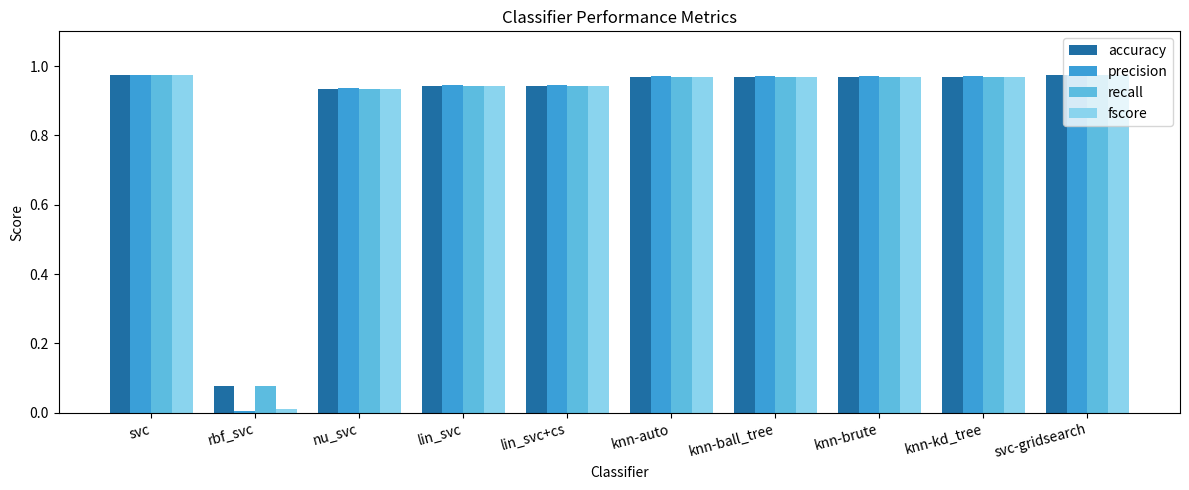

Which series has the widest spread of values?

precision